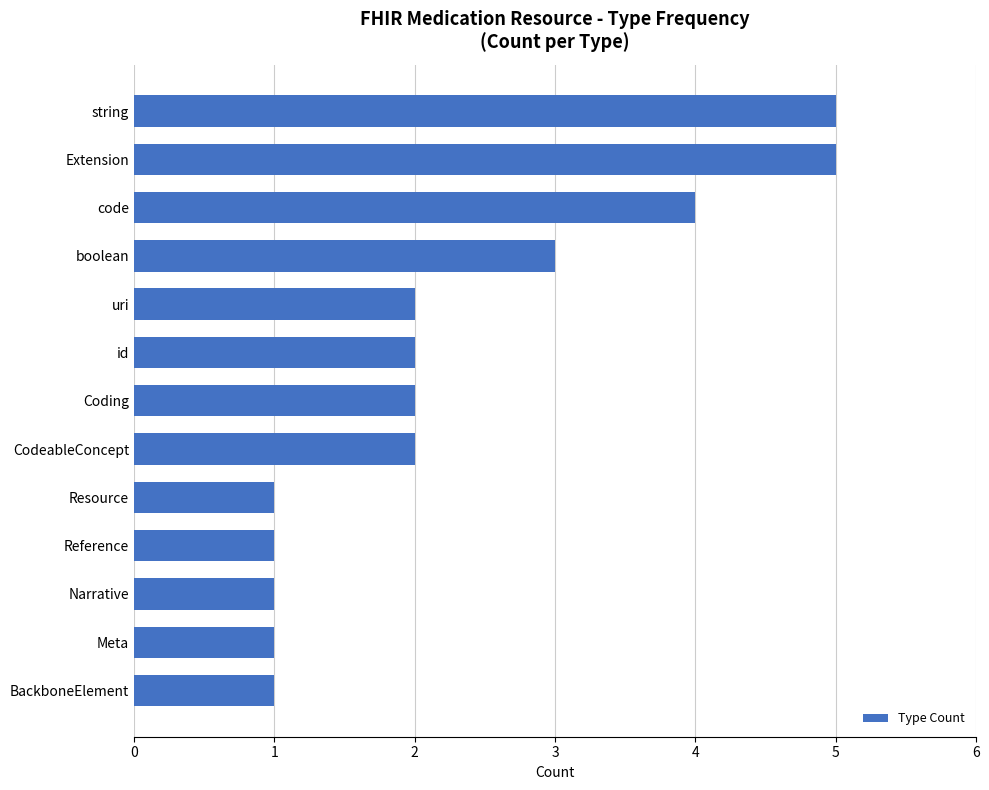

Reading top to bottom, extract all data points from this chart.

string=5	Extension=5	code=4	boolean=3	uri=2	id=2	Coding=2	CodeableConcept=2	Resource=1	Reference=1	Narrative=1	Meta=1	BackboneElement=1